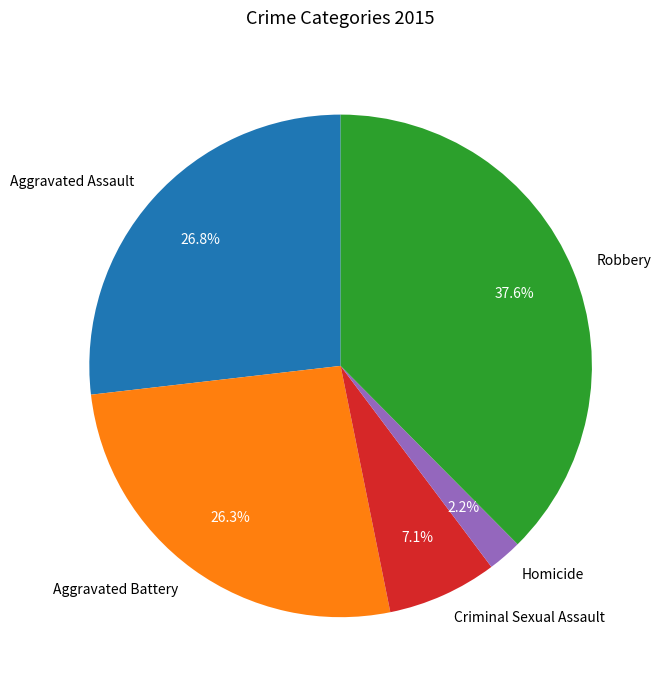

Which has a higher value, Homicide or Aggravated Assault?

Aggravated Assault